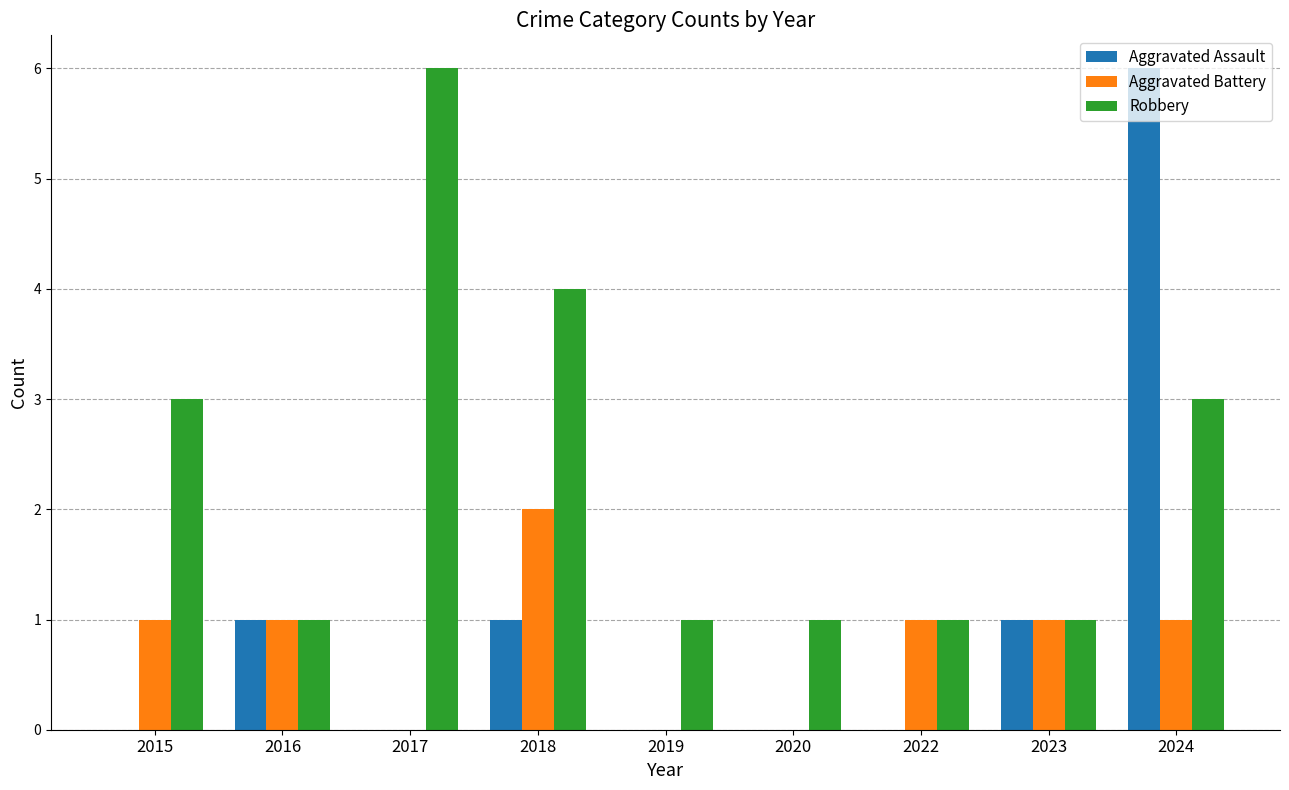

What is the total value across all series at 2015?

4